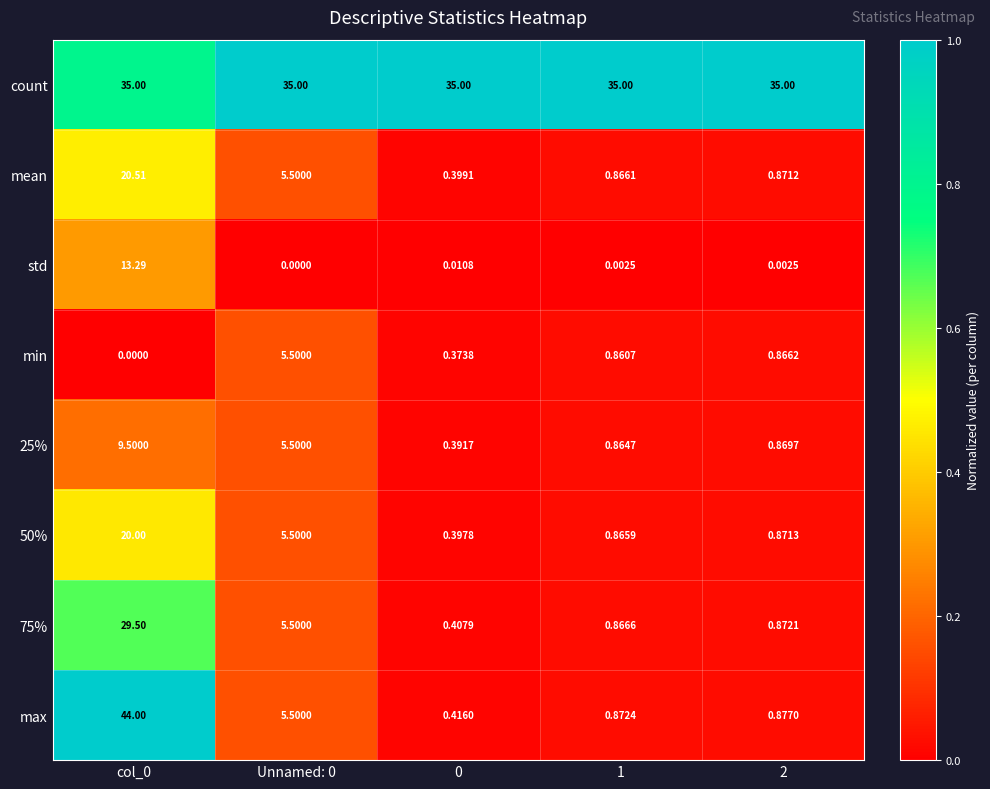

Which series has the largest total across all categories?

count